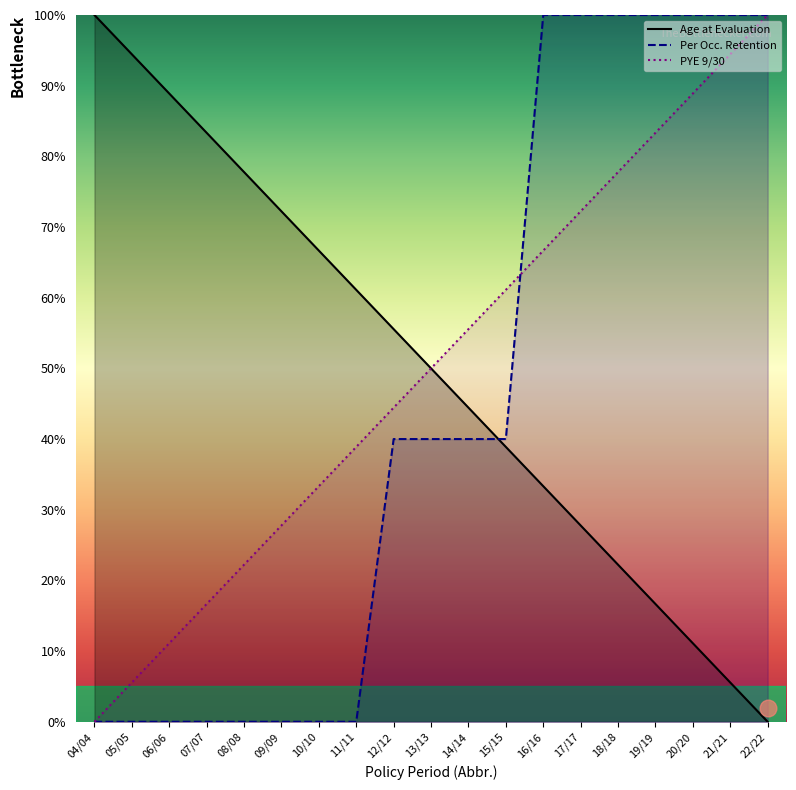

True or false: Age at Evaluation and Per Occ. Retention intersect in this chart.

True